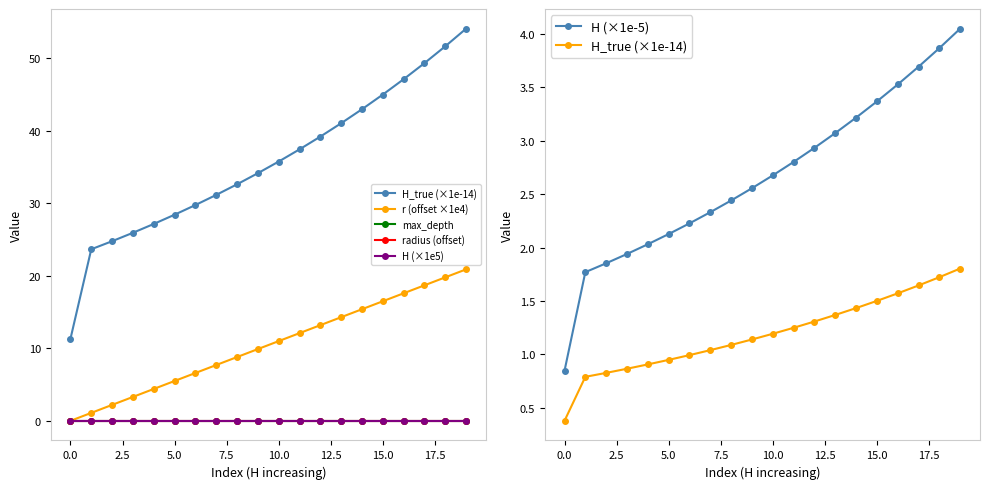

How many intersections are there between r (offset ×1e4) and max_depth?

1